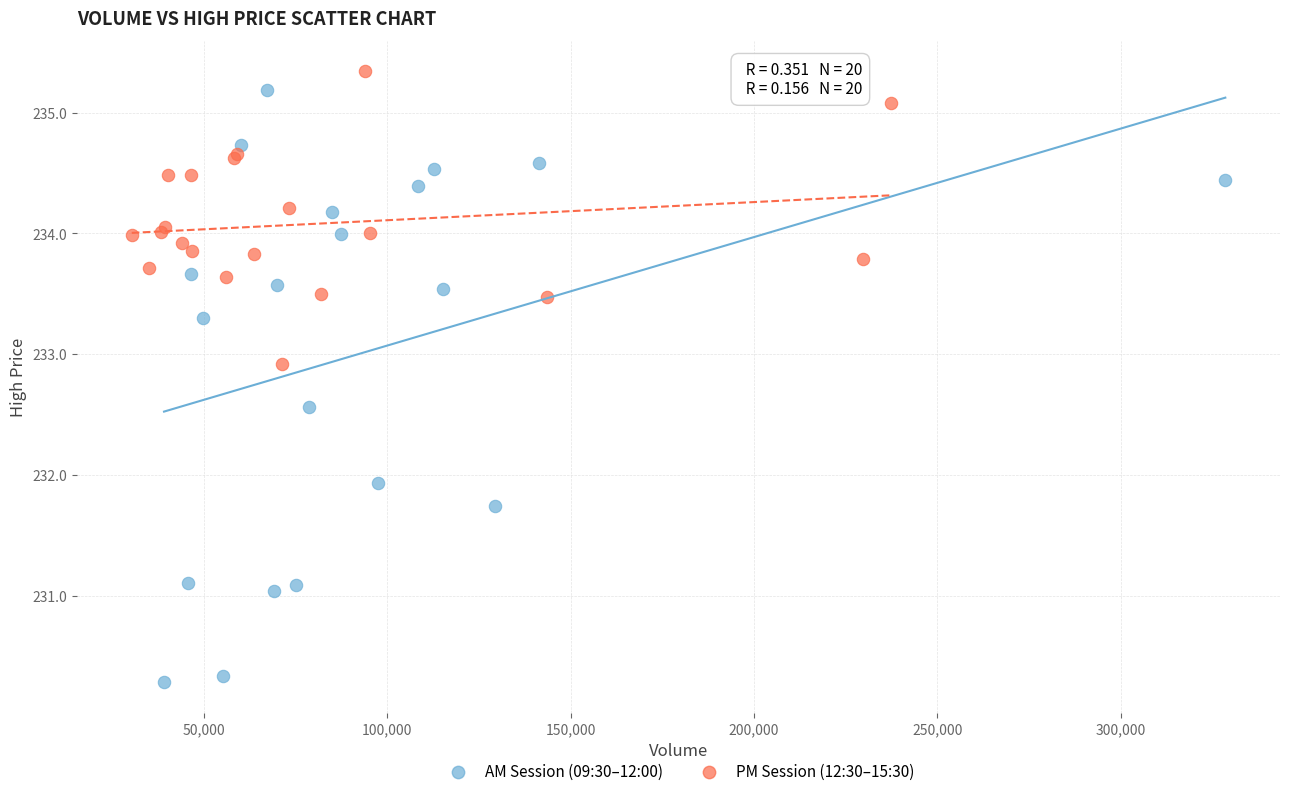

What are all the series names shown in the legend?

AM Session (09:30–12:00), PM Session (12:30–15:30)